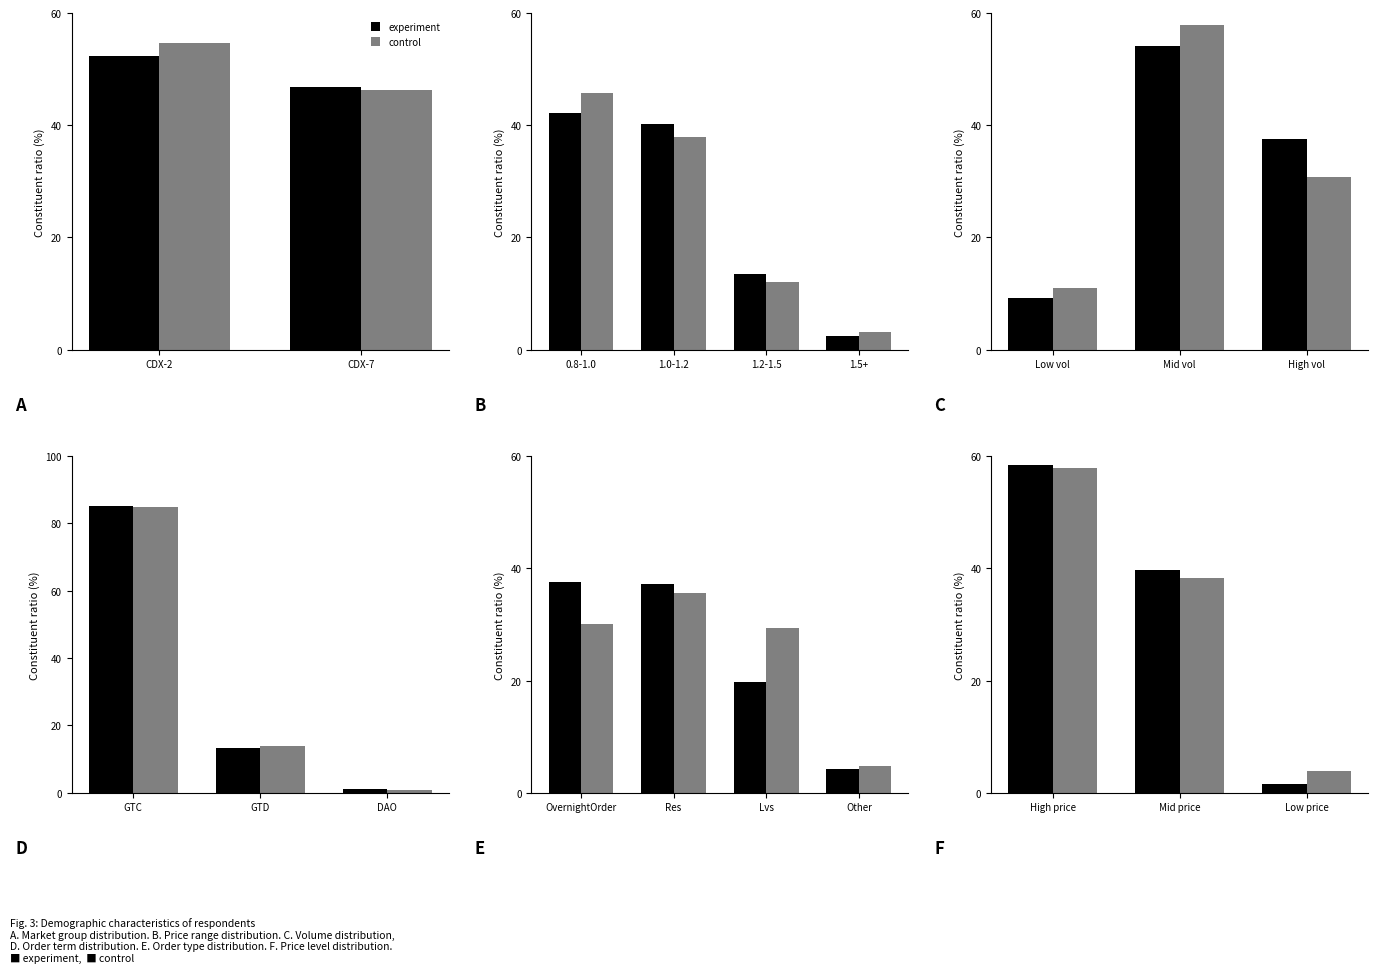

Which category has the highest value in the experiment series?

High price